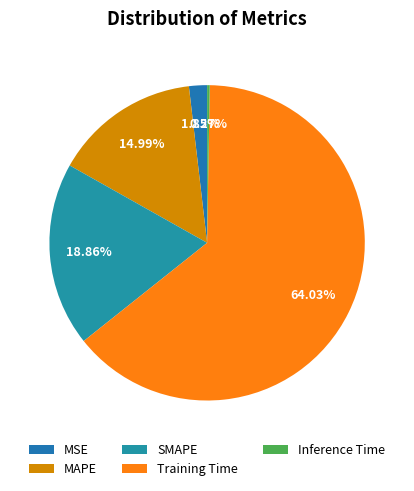

To the nearest percent, what is the average slice percentage?

20%